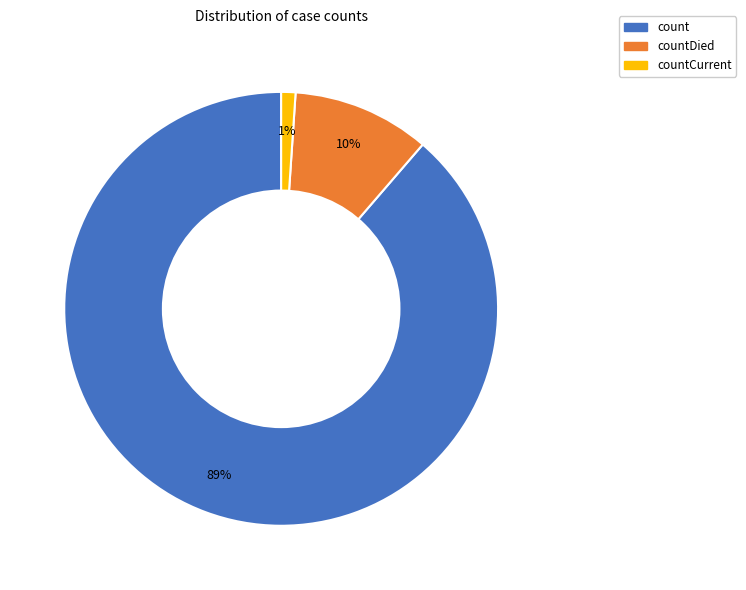

Is there a majority slice in this chart?

Yes